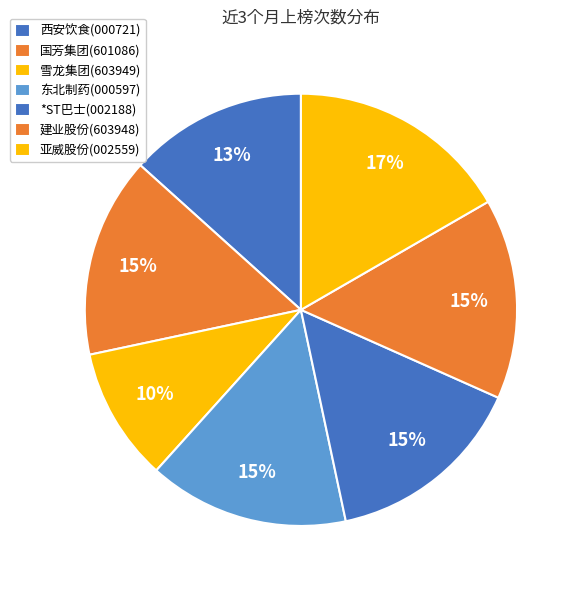

How many slices are in this pie chart?

7